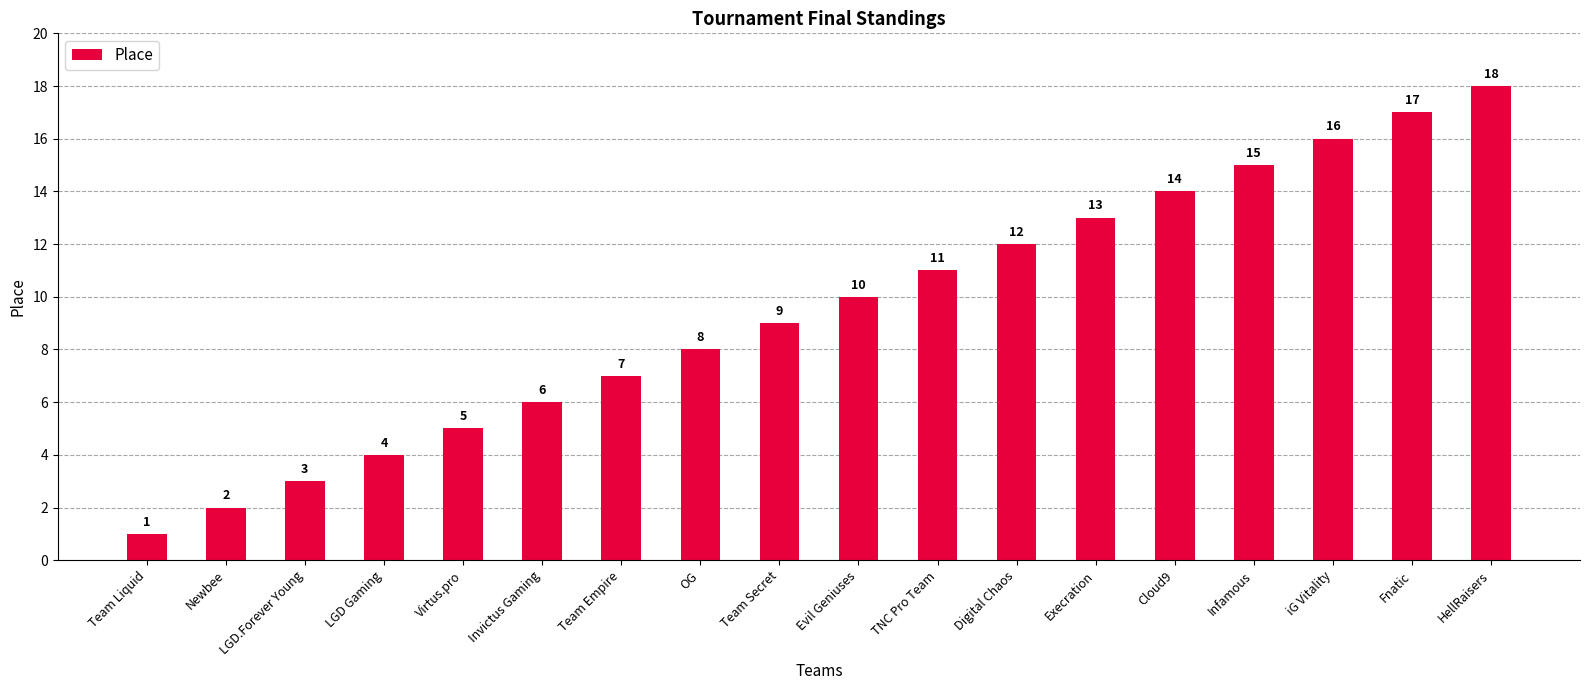

Which label corresponds to the smallest value in the chart?

Team Liquid